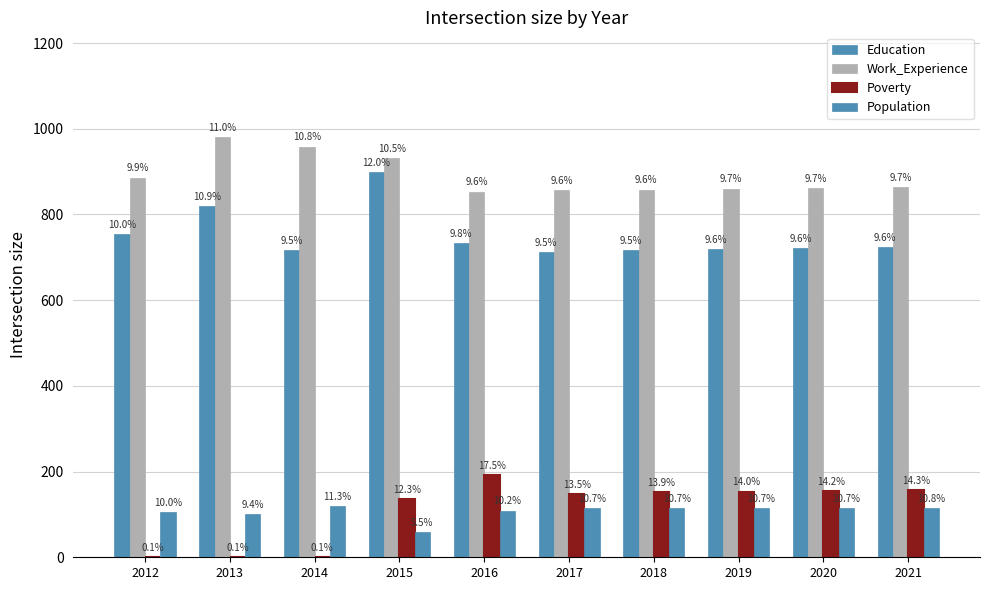

What value does the Education series have at 2012?

754